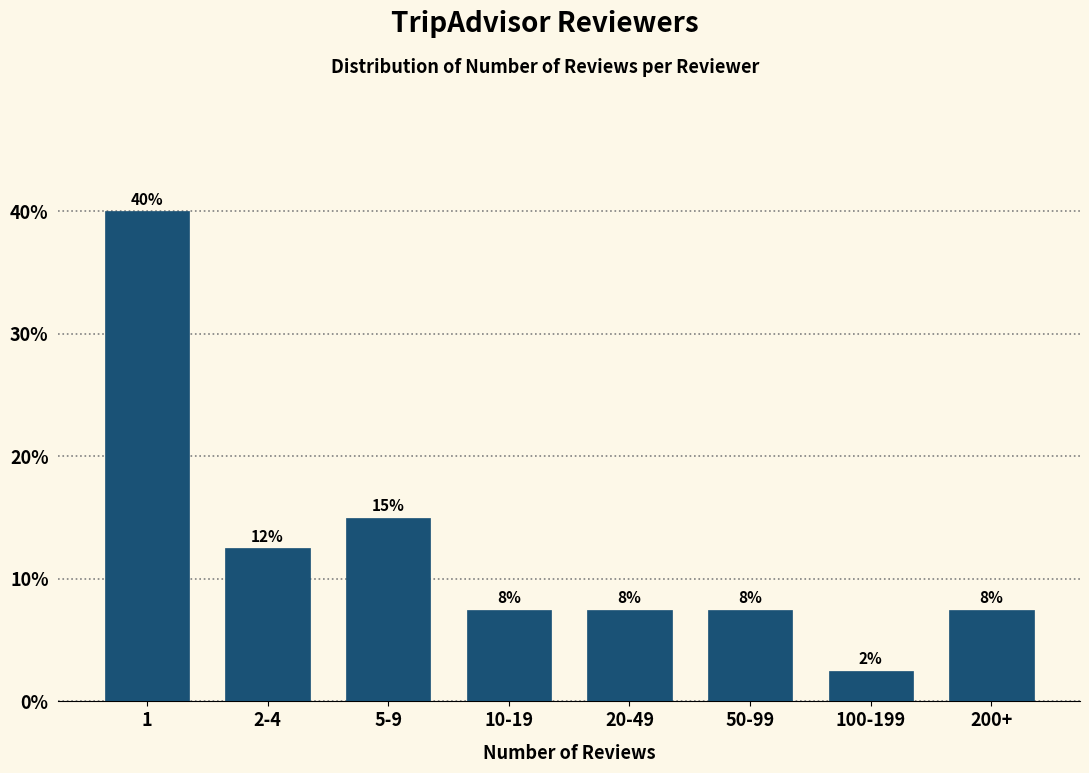

Are the bars horizontal?

No